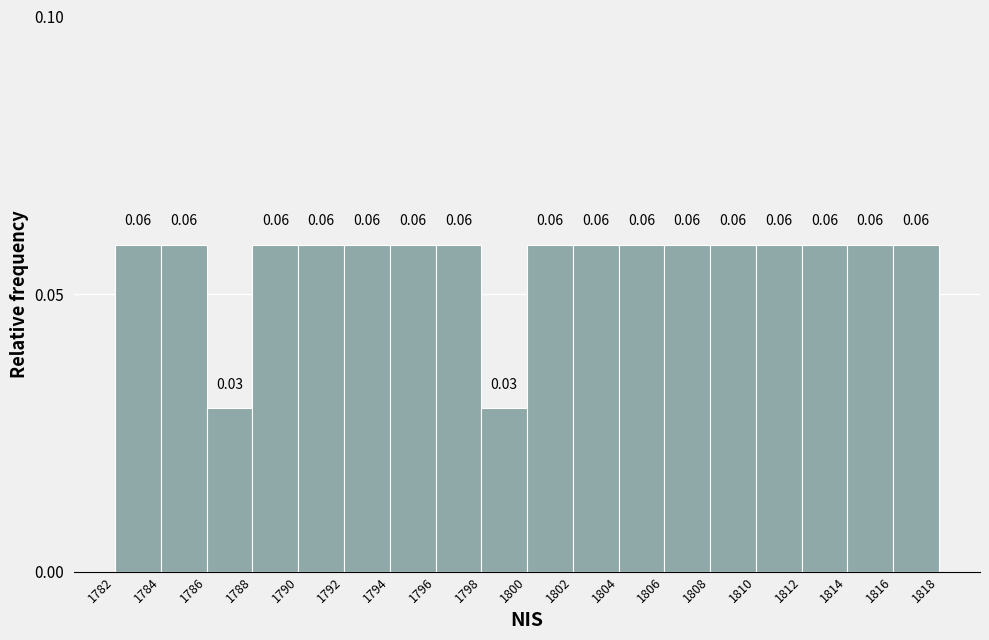

How many bars are there in total?

18